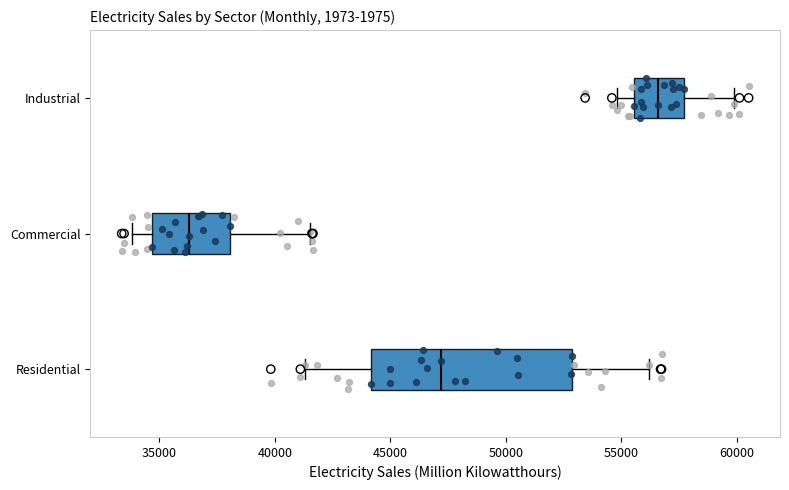

Where does the median line of the box for Residential sit on the x-axis? The values are not printed on the chart, so give them approximately, as read against the axis.

47000